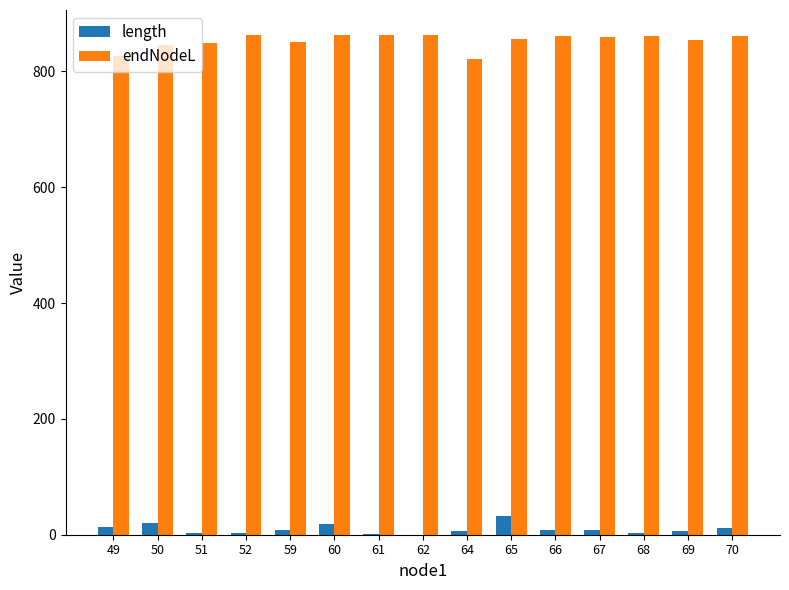

Which series has the largest total across all categories?

endNodeL